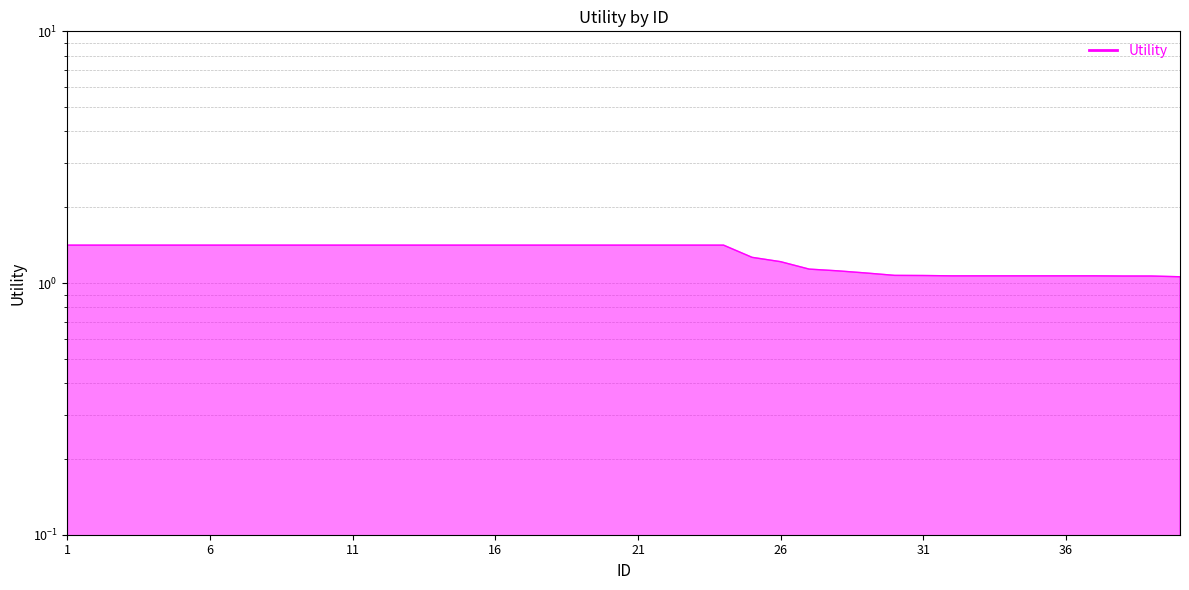

The chart shows a value of 1.1 at 32. True or false?

True